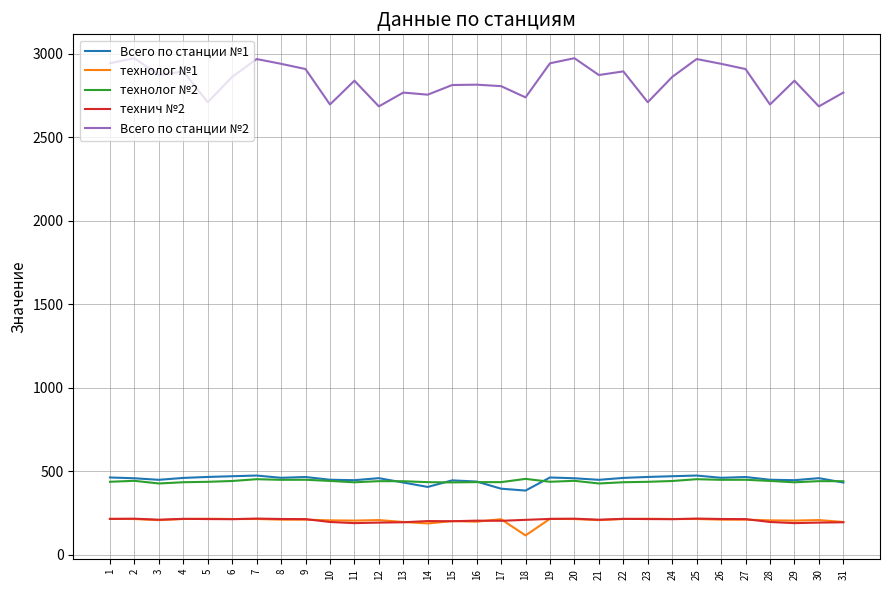

The технолог №1 series shows 204.6 at 29. True or false?

True